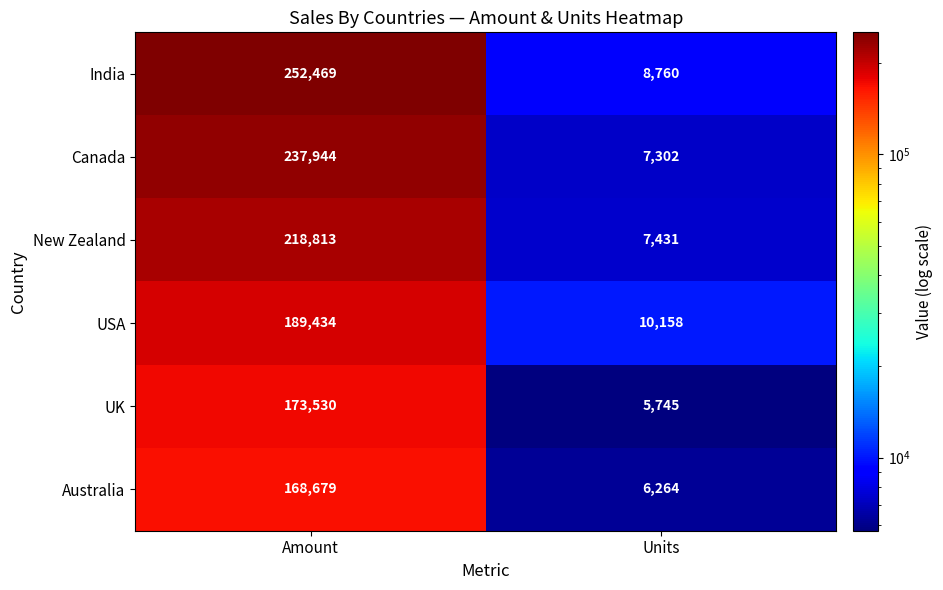

At which category does the chart reach its minimum across all series?

Units